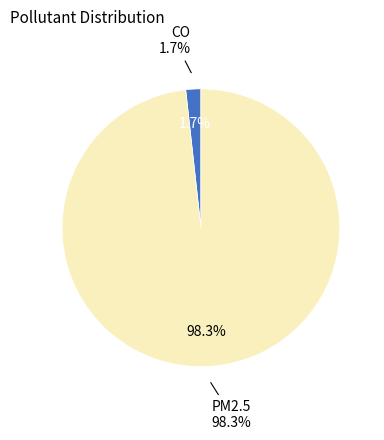

To the nearest percent, what portion does PM2.5 represent?

98%